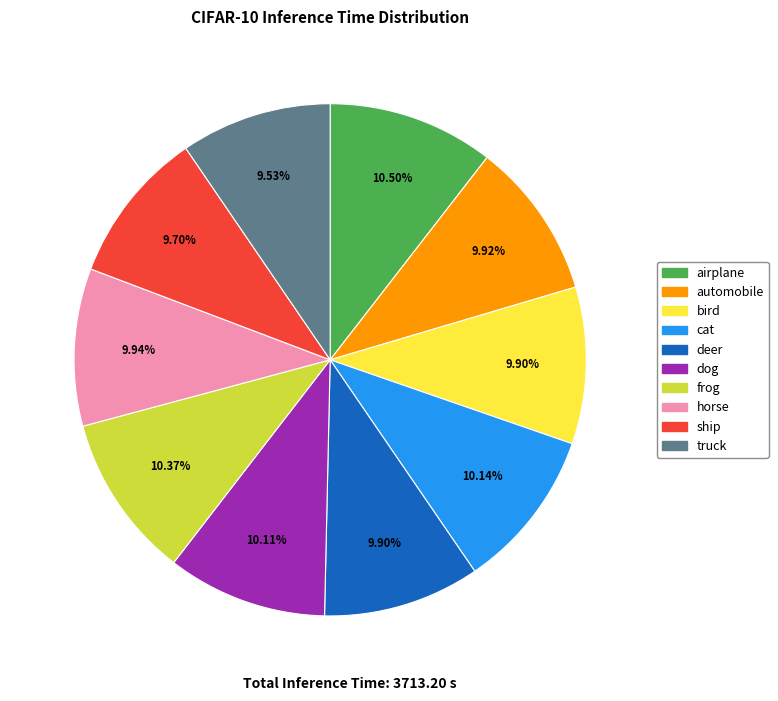

Is the sum of horse and bird greater than half?

No